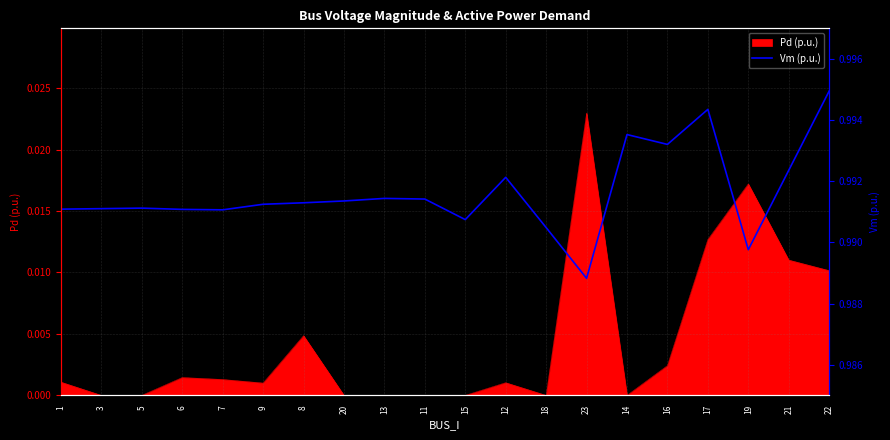

The value of Pd (p.u.) at 13 is 0.0. True or false?

True